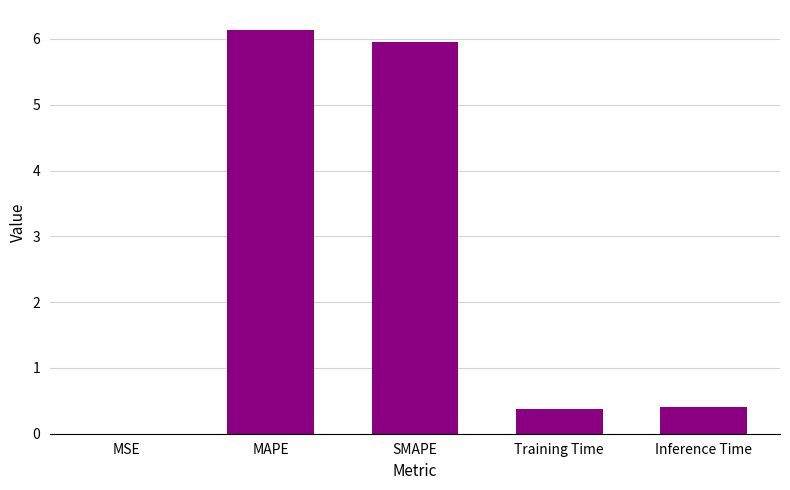

What value does the data have at Training Time?

0.4